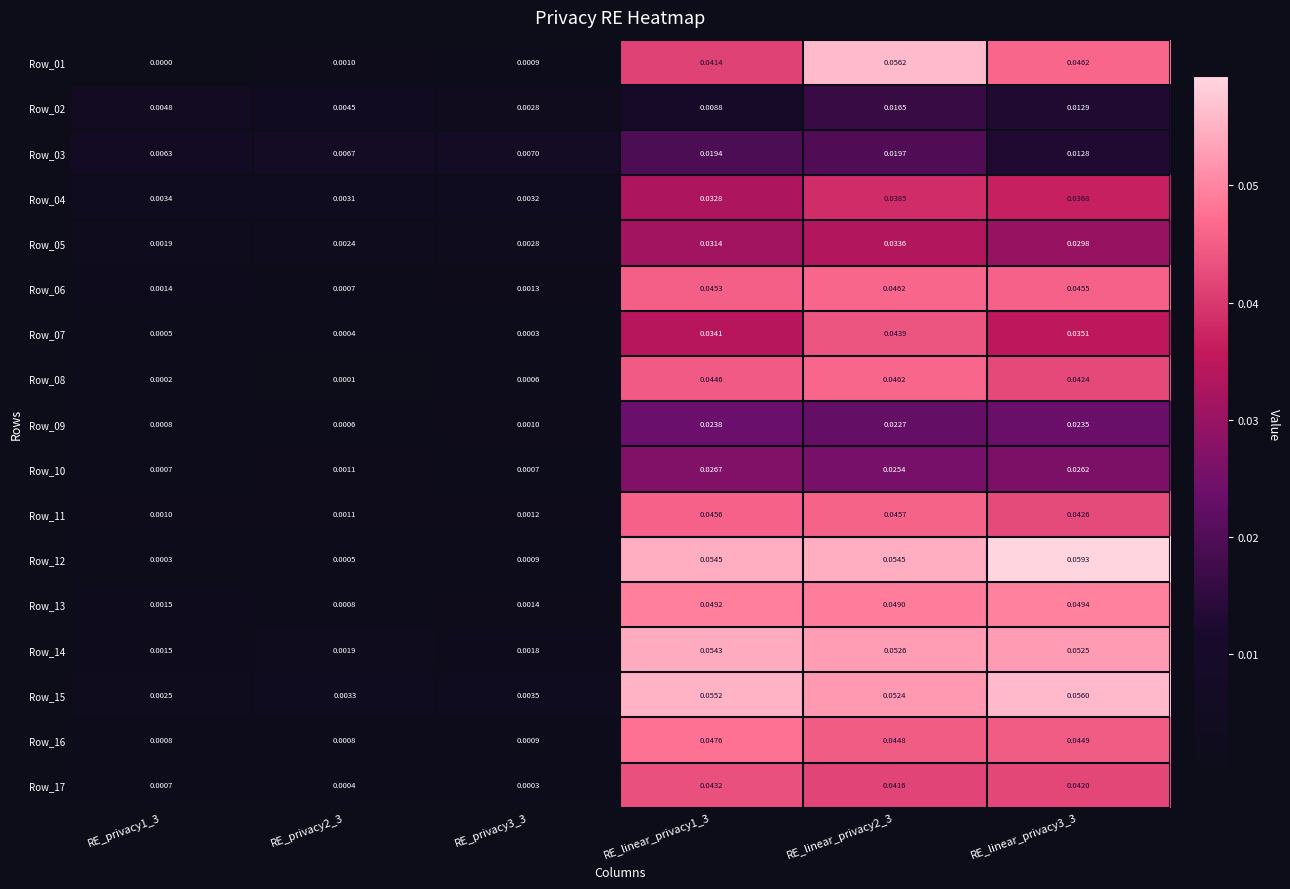

Is the value of Row_11 at RE_privacy3_3 greater than the value of Row_05 at RE_privacy2_3?

No